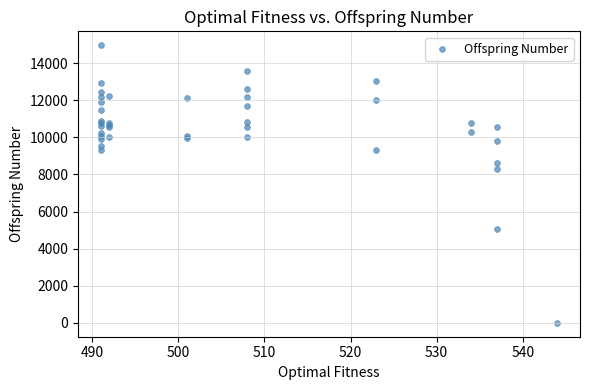

What Y value in the scatter plot is closest to 7481?

8299